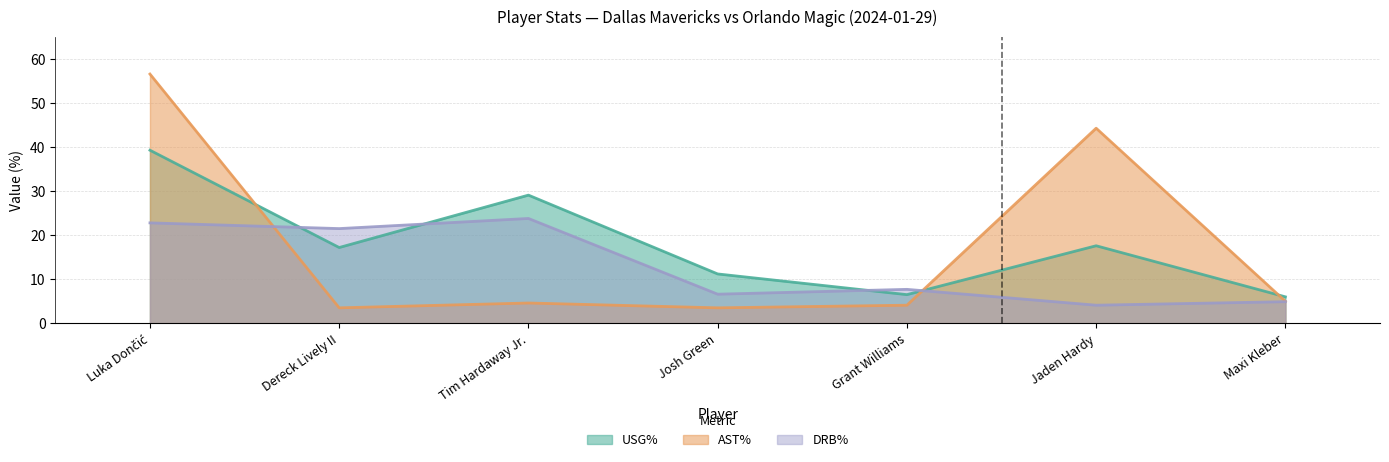

True or false: USG% and AST% intersect in this chart.

True